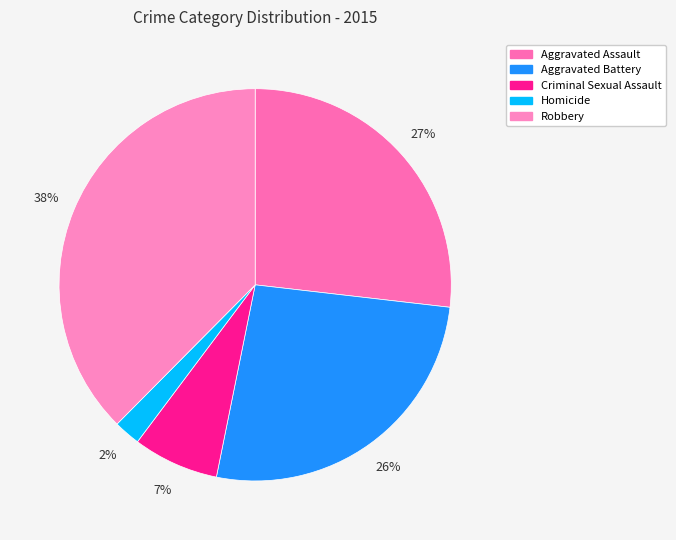

Rank the categories by value from lowest to highest.

Homicide, Criminal Sexual Assault, Aggravated Battery, Aggravated Assault, Robbery